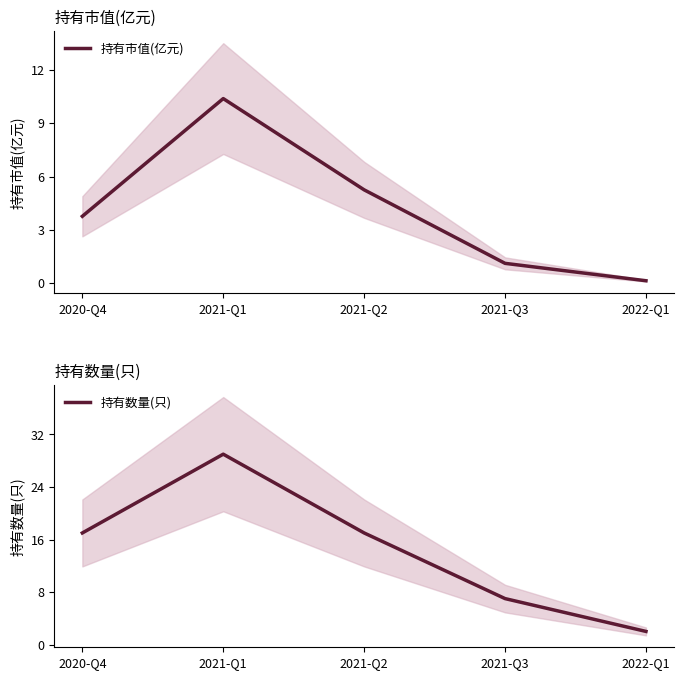

The value of 持有数量(只) at 2021-Q2 is 29.0. True or false?

False